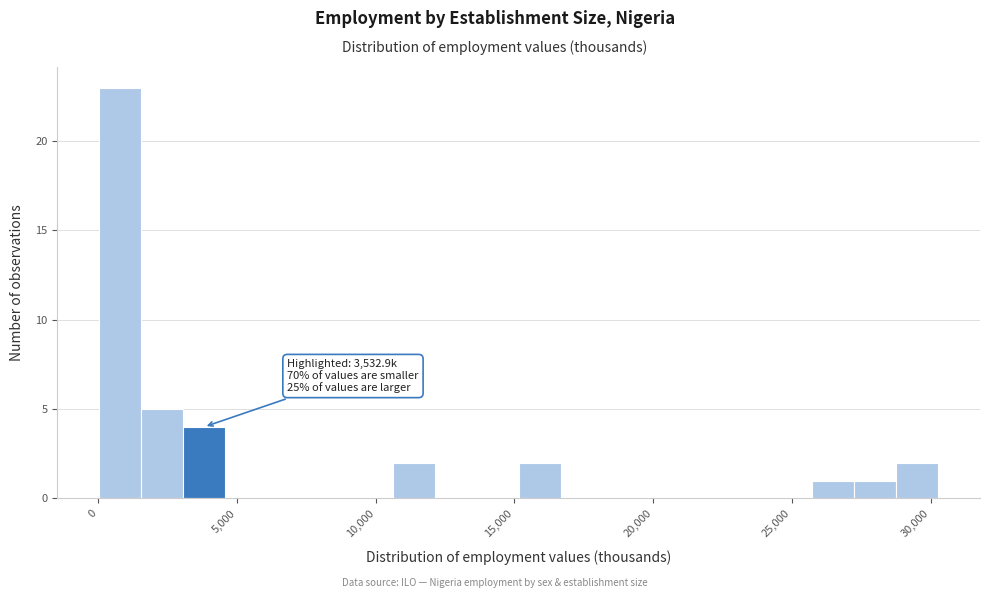

Around what value on the x-axis is the tallest bar? Give the approximate position of its centre, as read against the axis.

1000